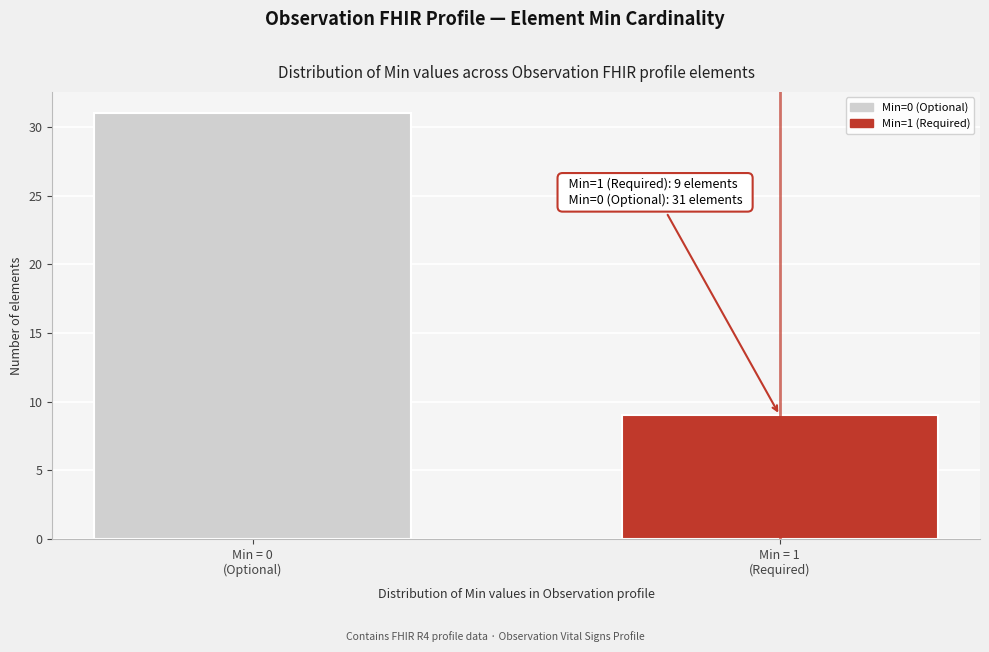

Reading left to right, transcribe all the data shown in this chart.

31	9